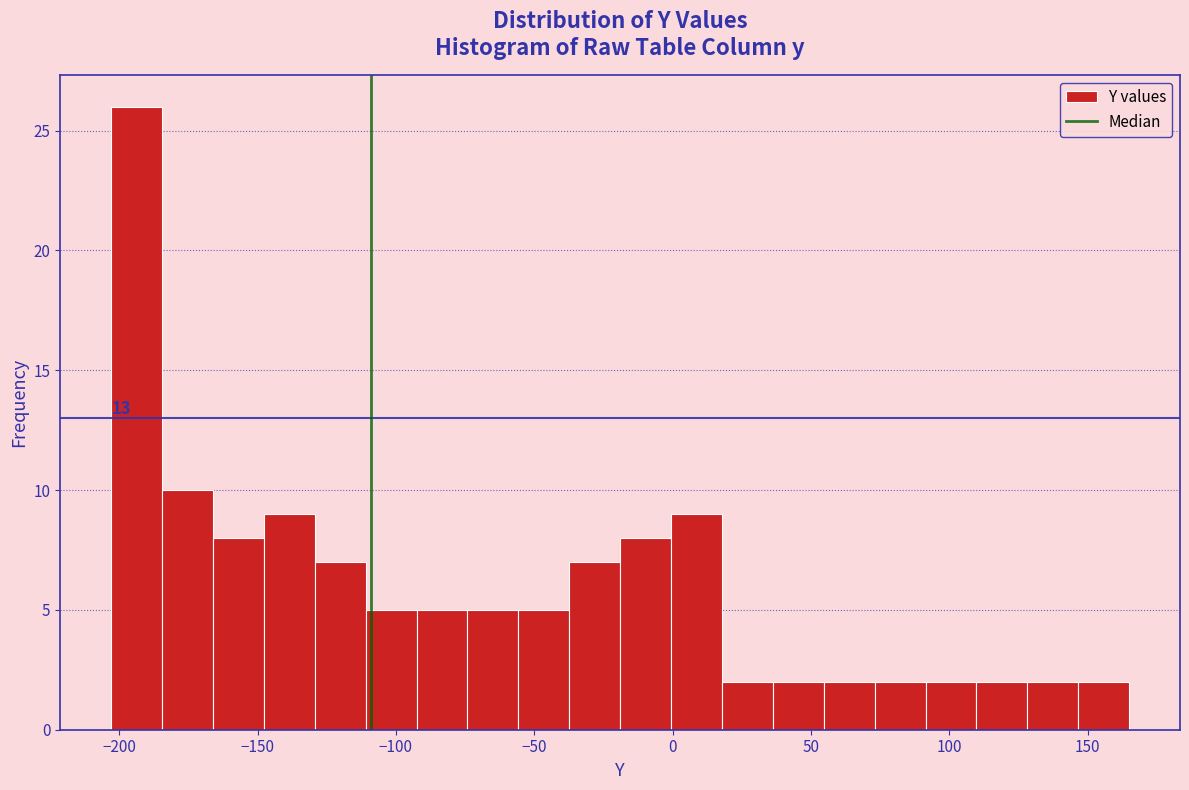

Around what value on the x-axis is the tallest bar? Give the approximate position of its centre, as read against the axis.

-195